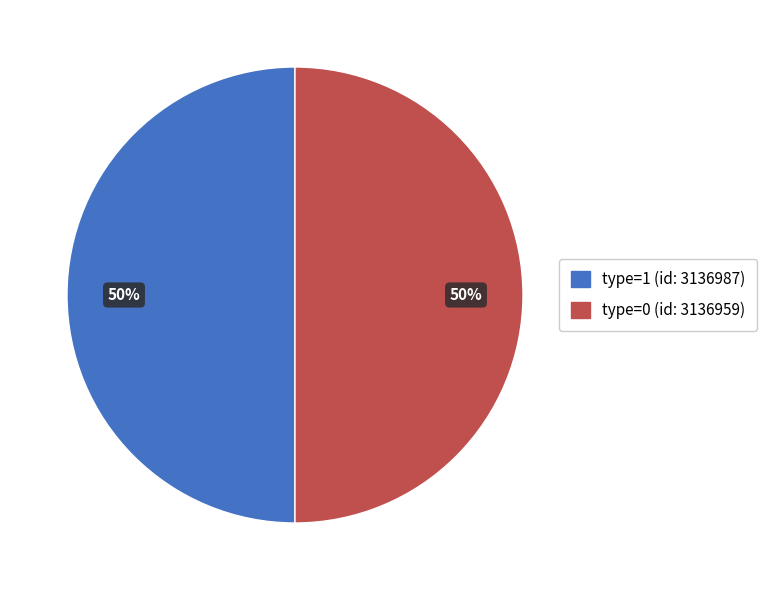

True or false: type=1 (id: 3136987) accounts for 86% of the total.

False